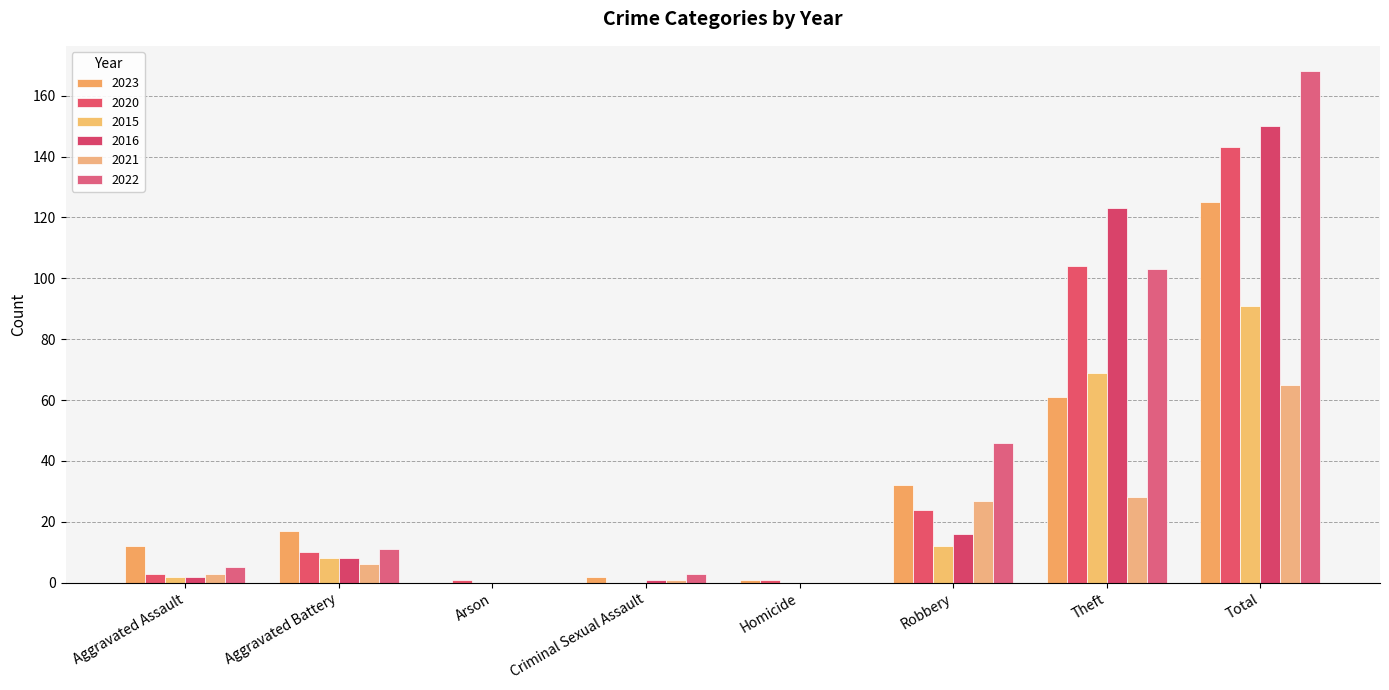

What is the label of the 1st bar from the right?

Total